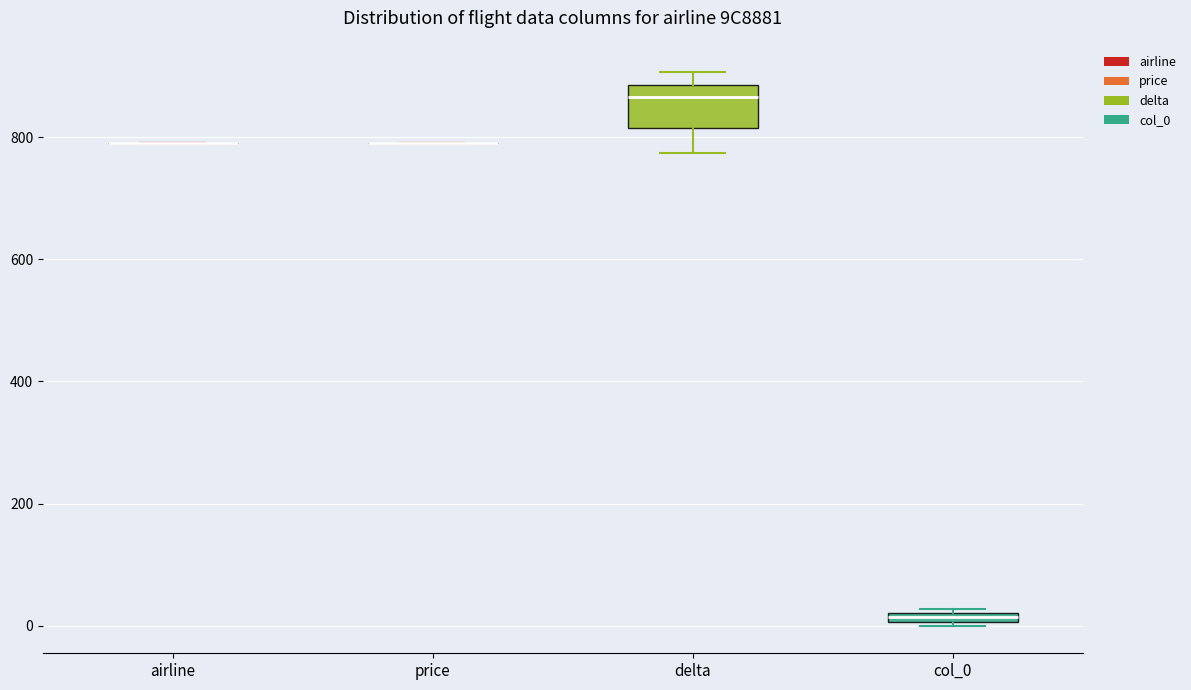

Comparing the boxes themselves (not the whiskers), which one is the tallest?

delta